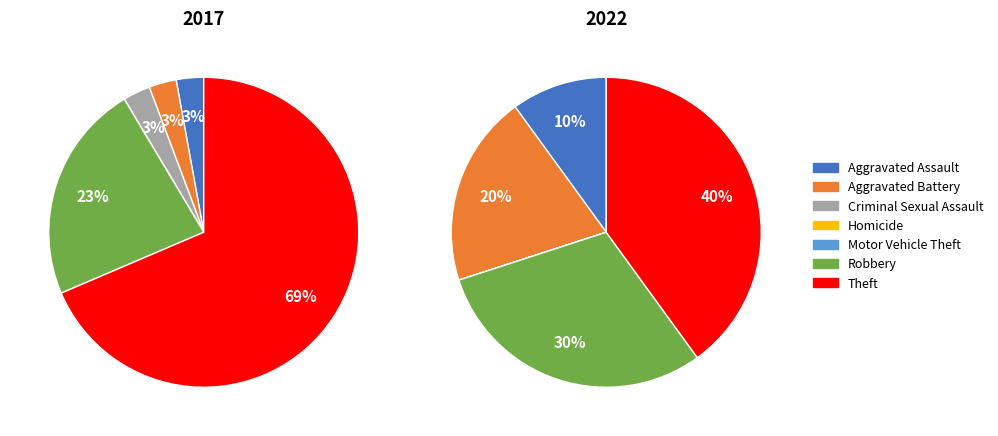

How many segments does this pie chart have?

7